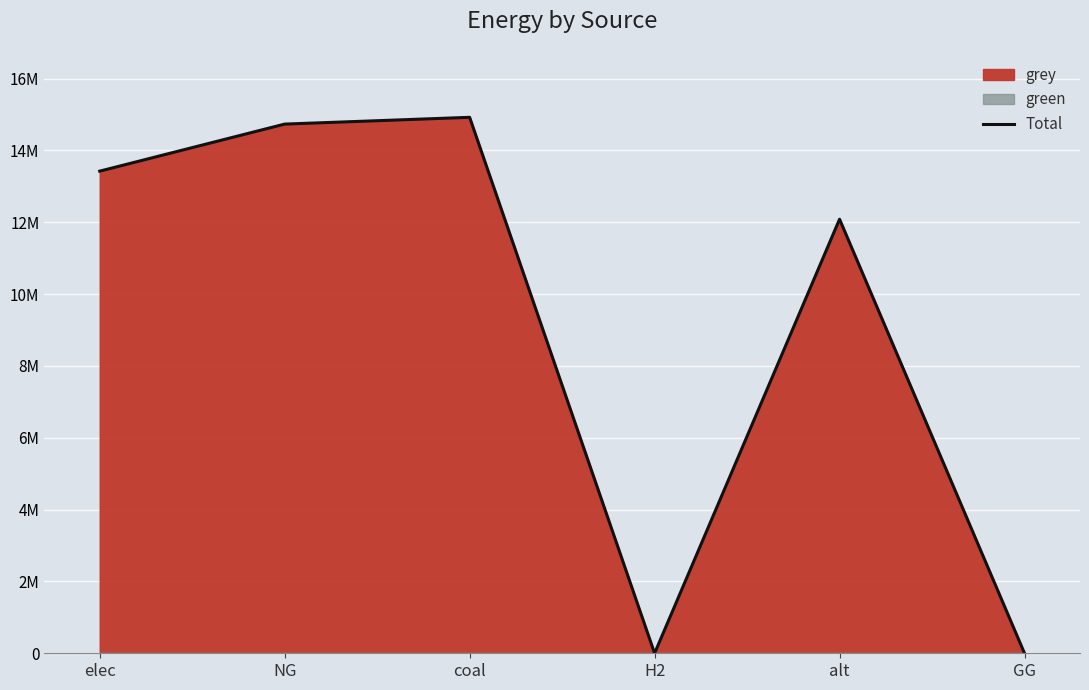

Rank the categories by value from lowest to highest.

H2, GG, alt, elec, NG, coal